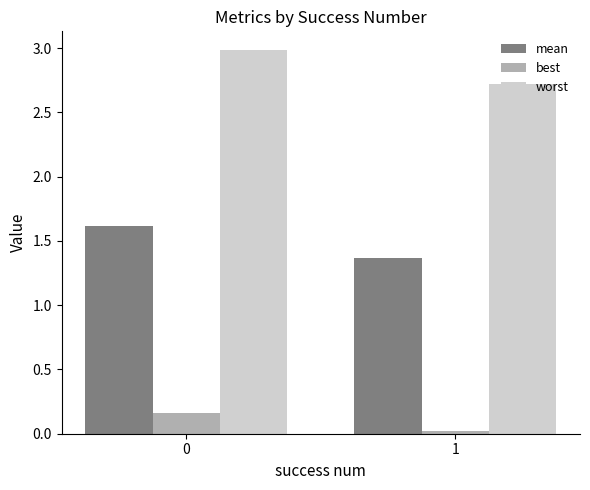

What are all the series names shown in the legend?

mean, best, worst